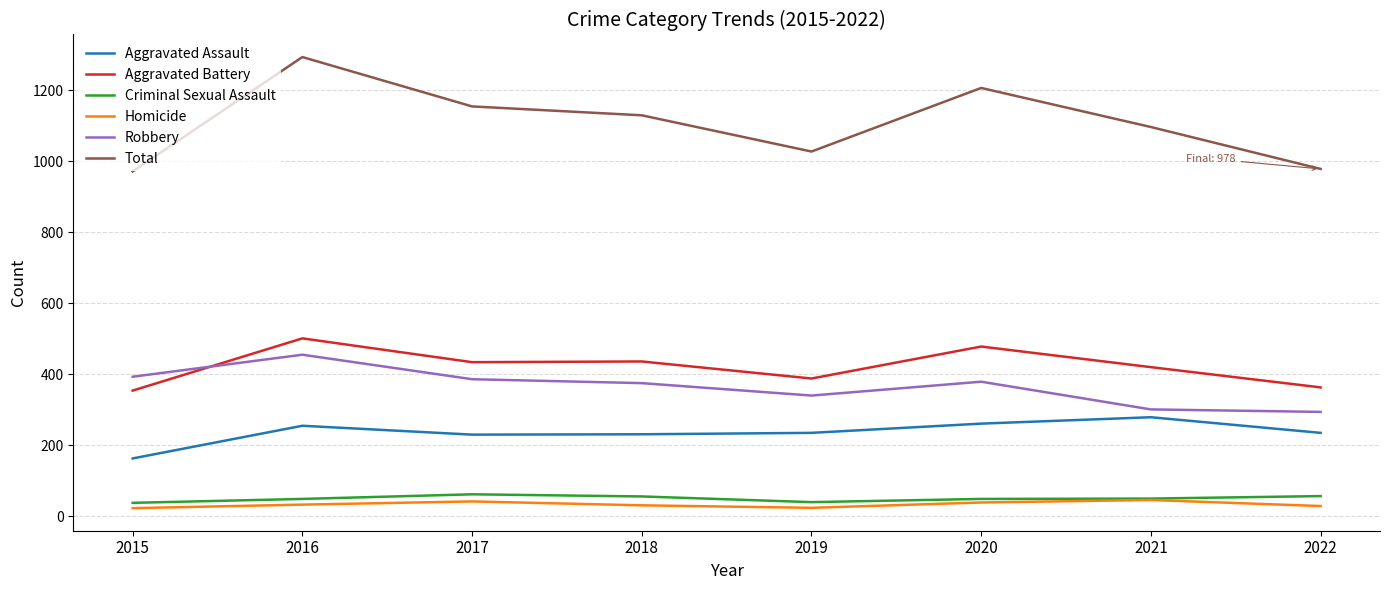

Does the chart have visible grid lines?

Yes